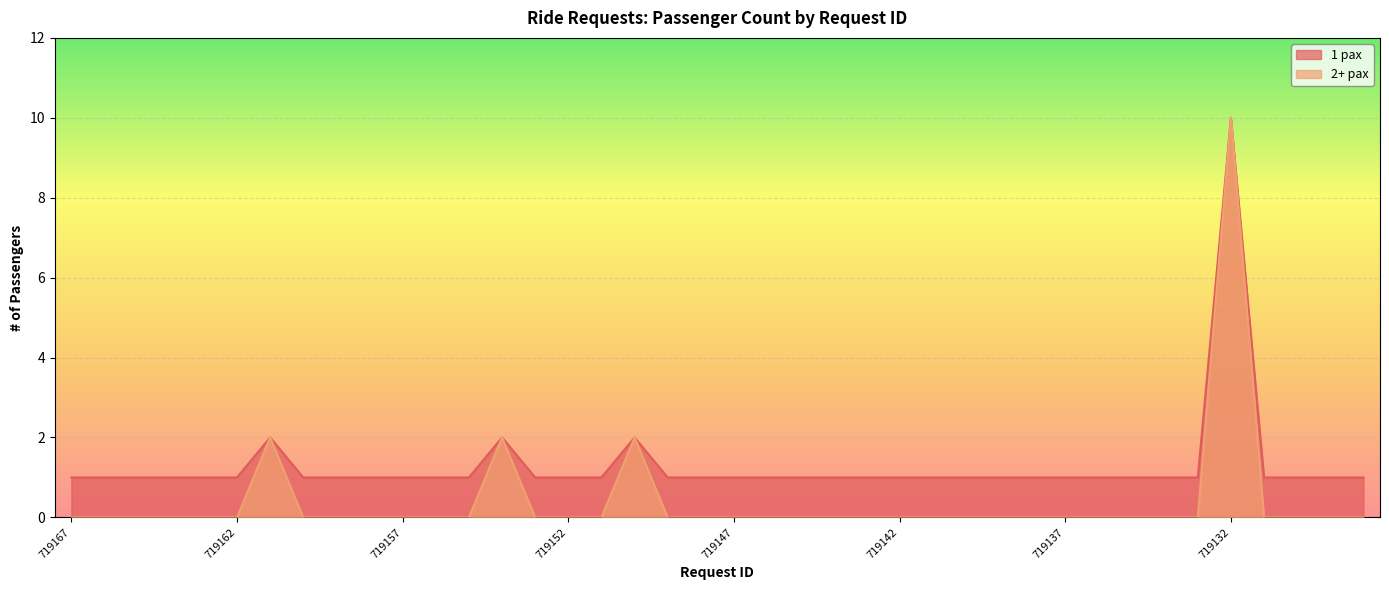

The 2+ pax series shows 0 at 719142. True or false?

True